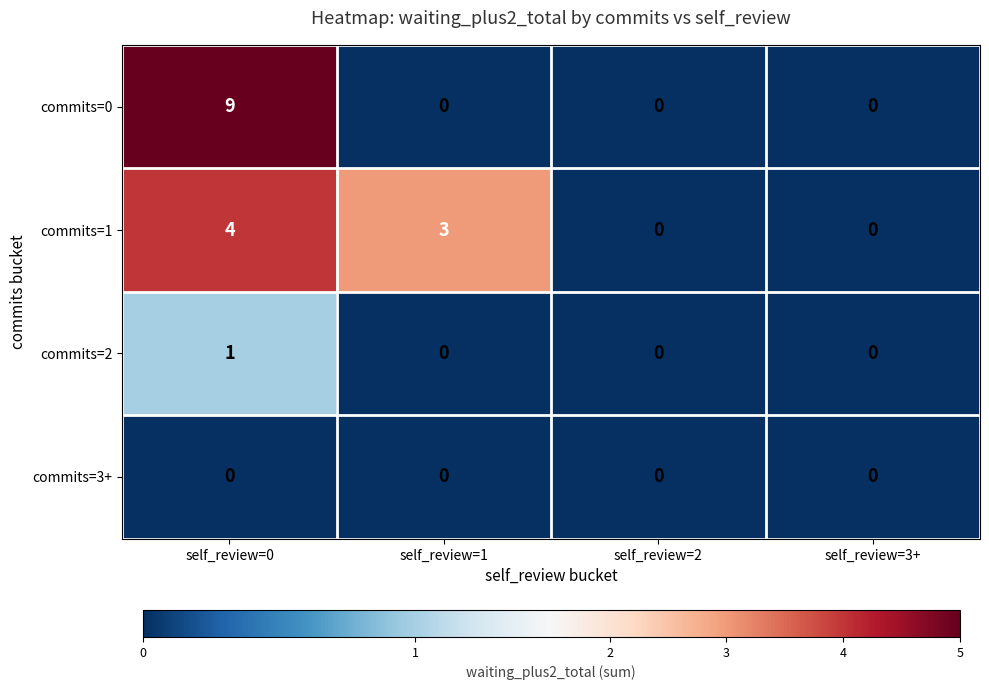

Is it true that commits=0 equals 4 at self_review=0?

False